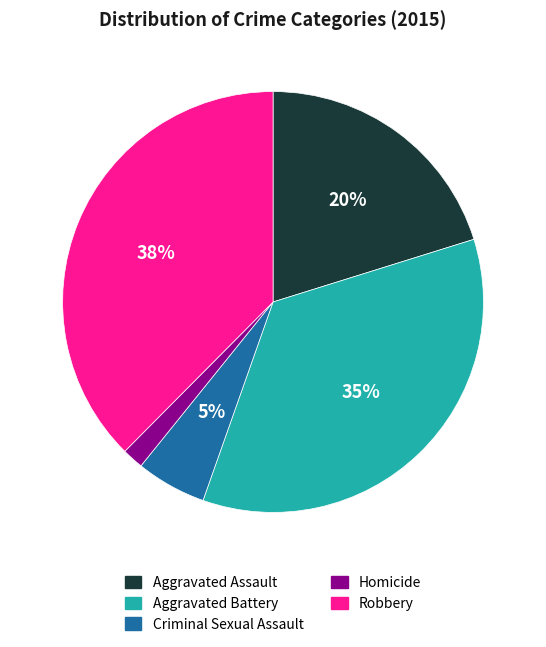

Count the number of slices in the pie.

5